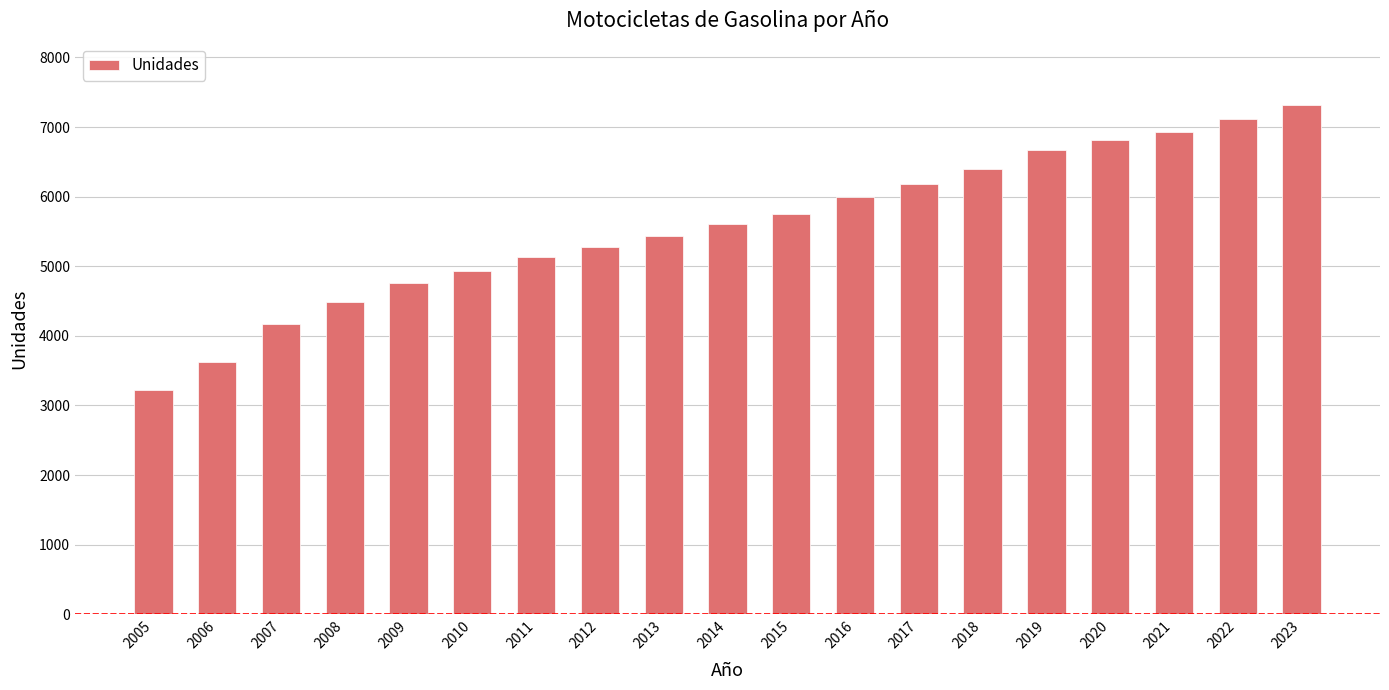

True or false: the data shows 4762 at 2009.

True